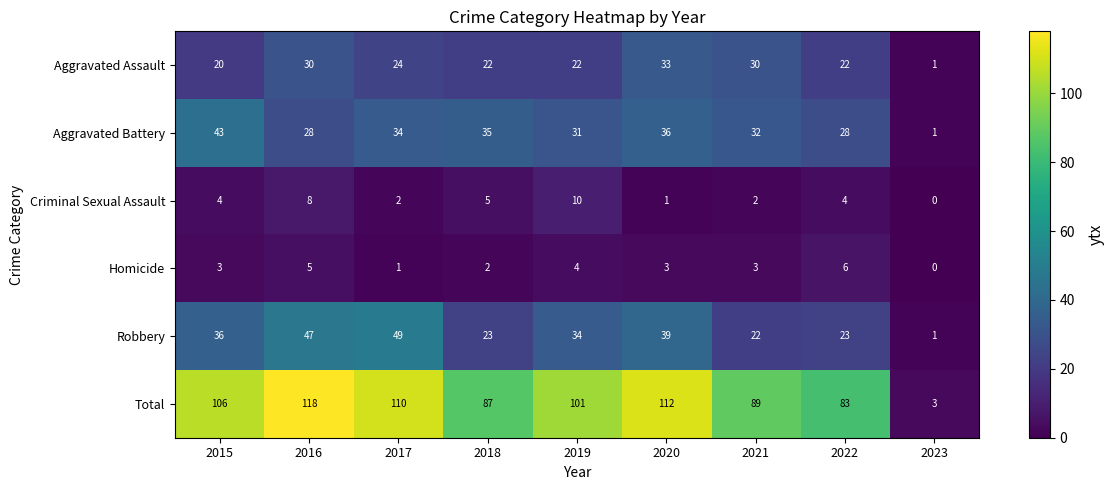

At which label does Criminal Sexual Assault reach its peak?

2019